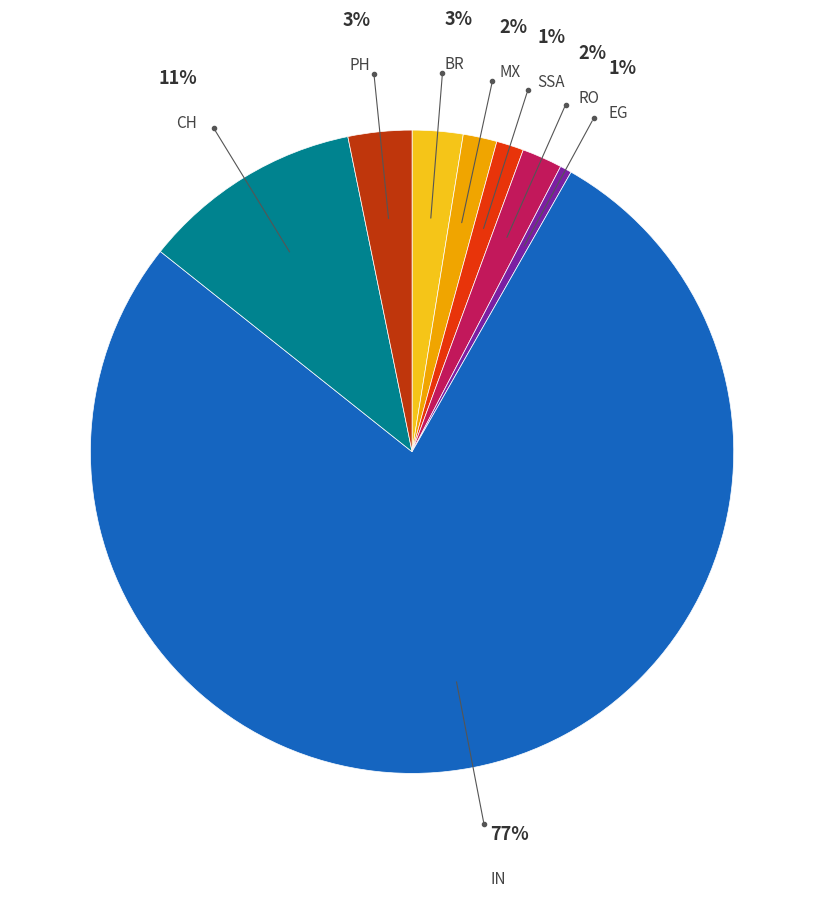

How many segments does this pie chart have?

8